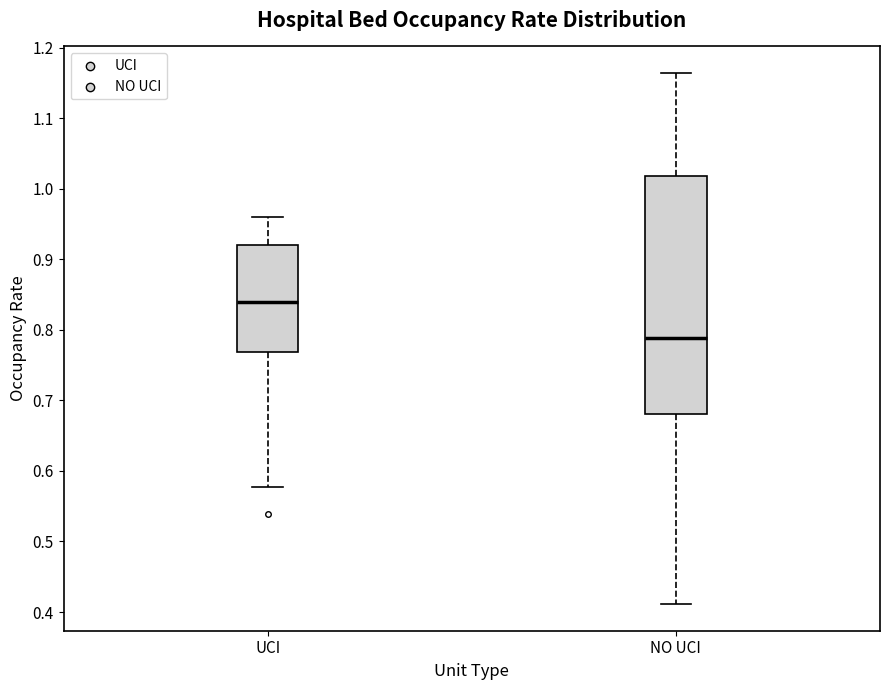

Where does the upper whisker of the box for UCI end on the y-axis? The values are not printed on the chart, so give them approximately, as read against the axis.

0.96